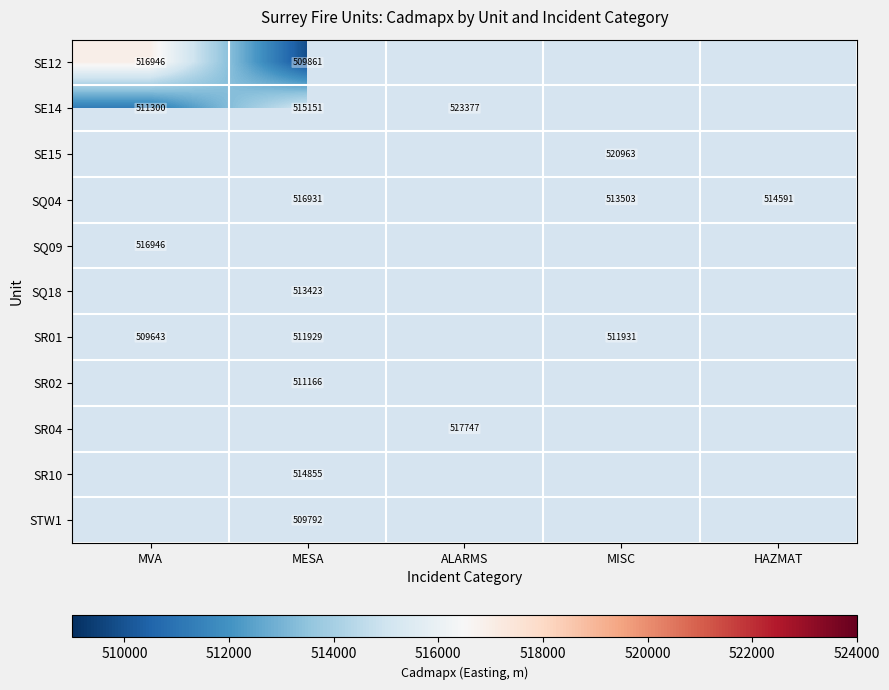

The value of SQ04 at MESA is 230924. True or false?

False